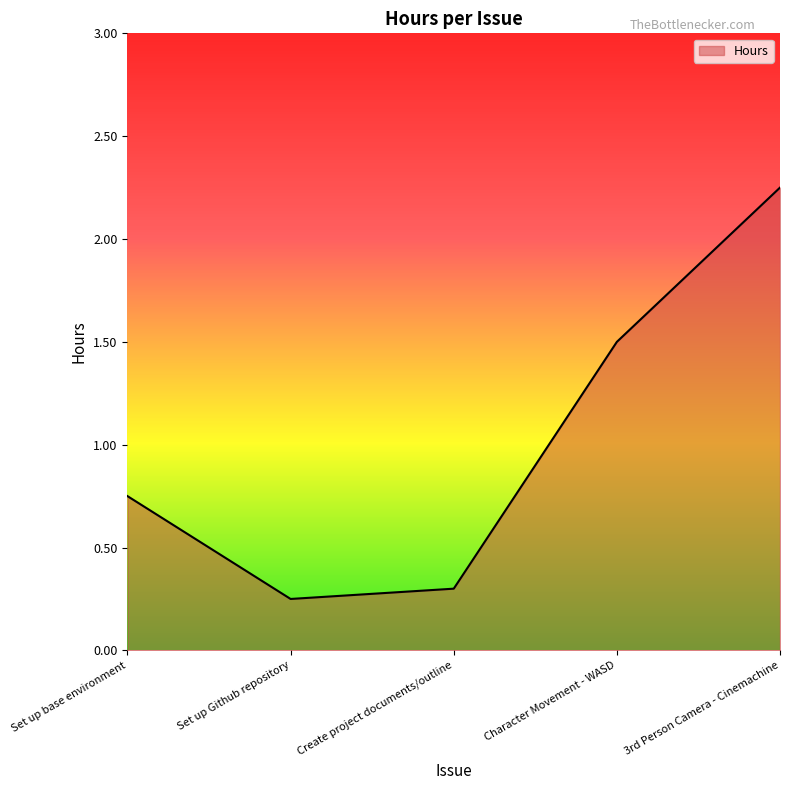

What position from the left is 3rd Person Camera - Cinemachine?

5